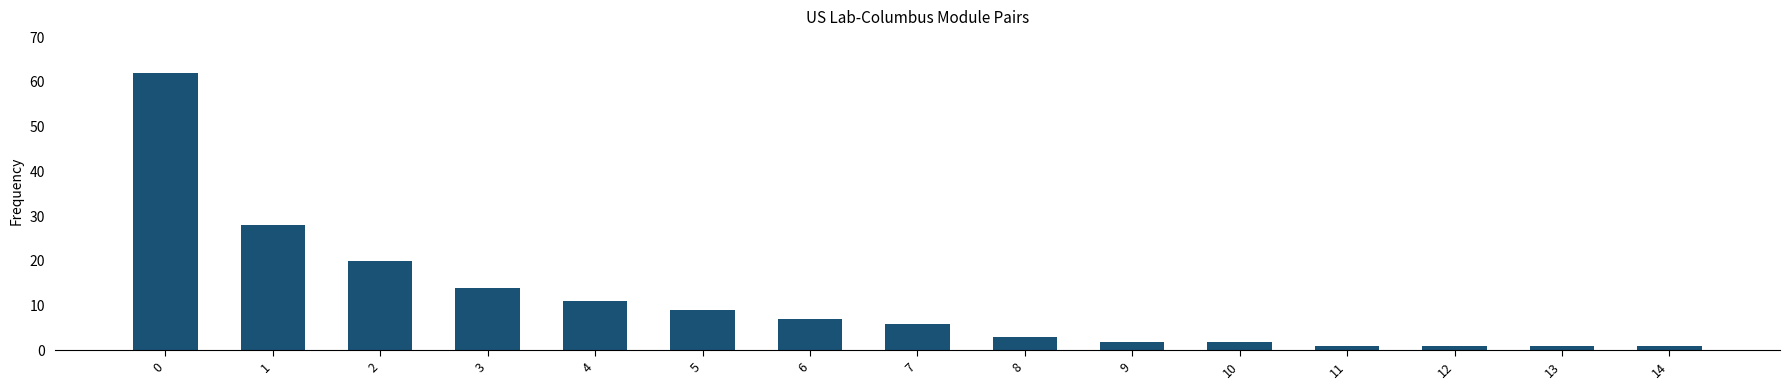

The chart shows a value of 3 at 8. True or false?

True